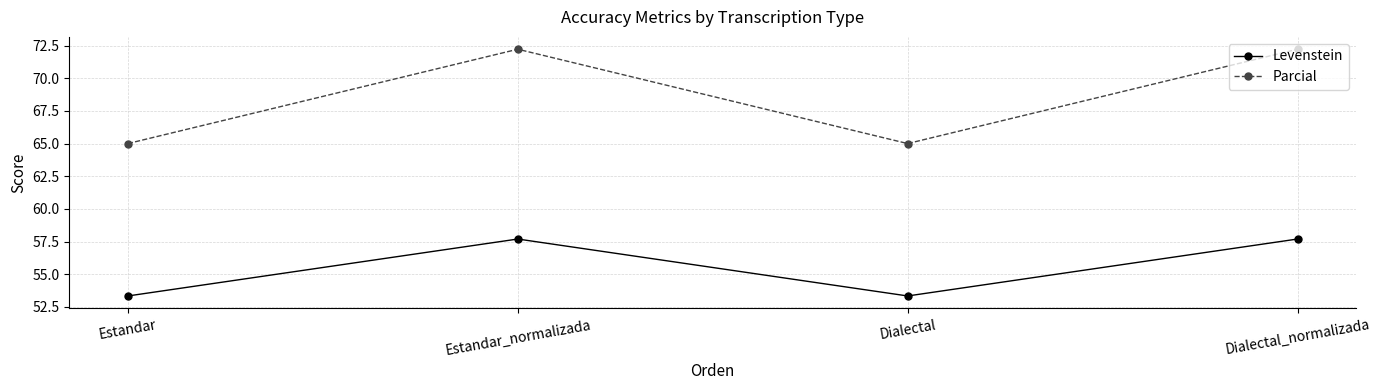

Reading left to right, transcribe all the data shown in this chart.

Levenstein: 53.3	57.7	53.3	57.7
Parcial: 65.0	72.2	65.0	72.2